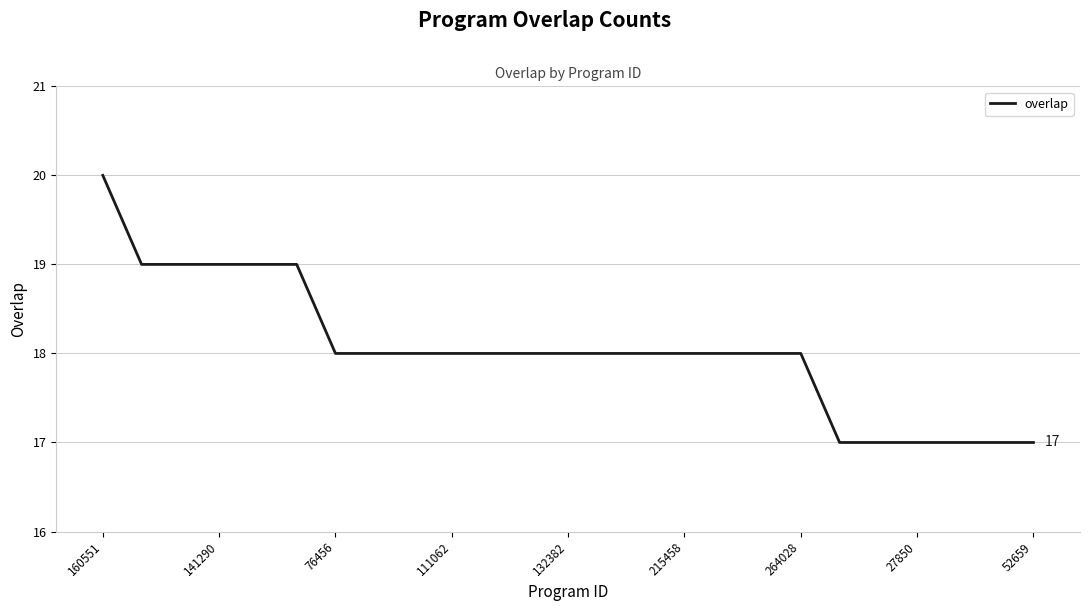

What is the greatest value displayed?

20